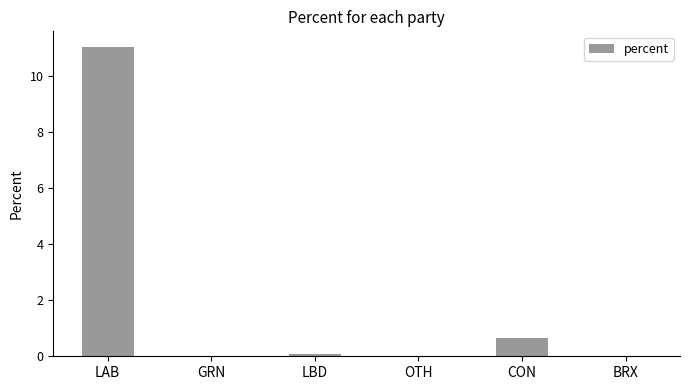

Which has a higher value, LBD or LAB?

LAB